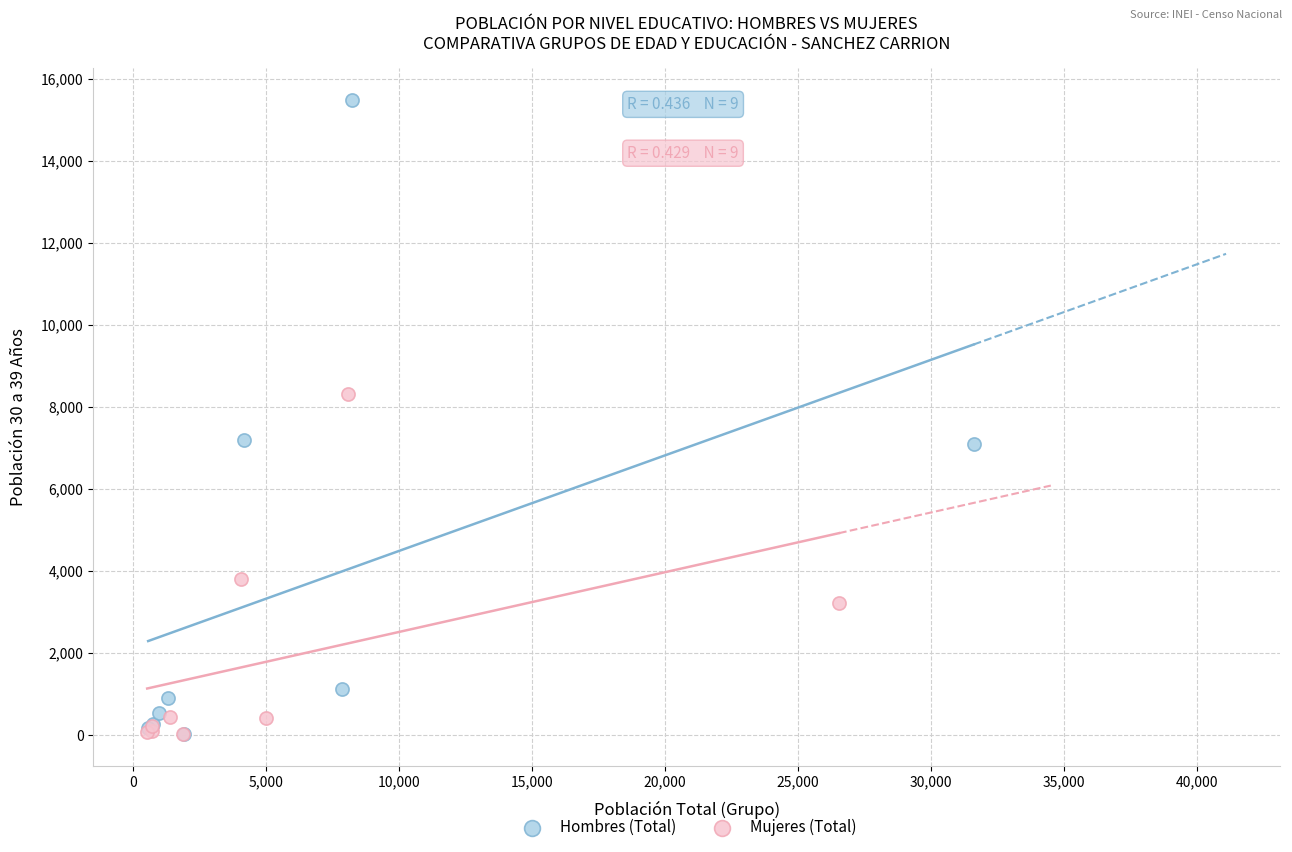

Which series contains the highest Y value?

Hombres (Total)